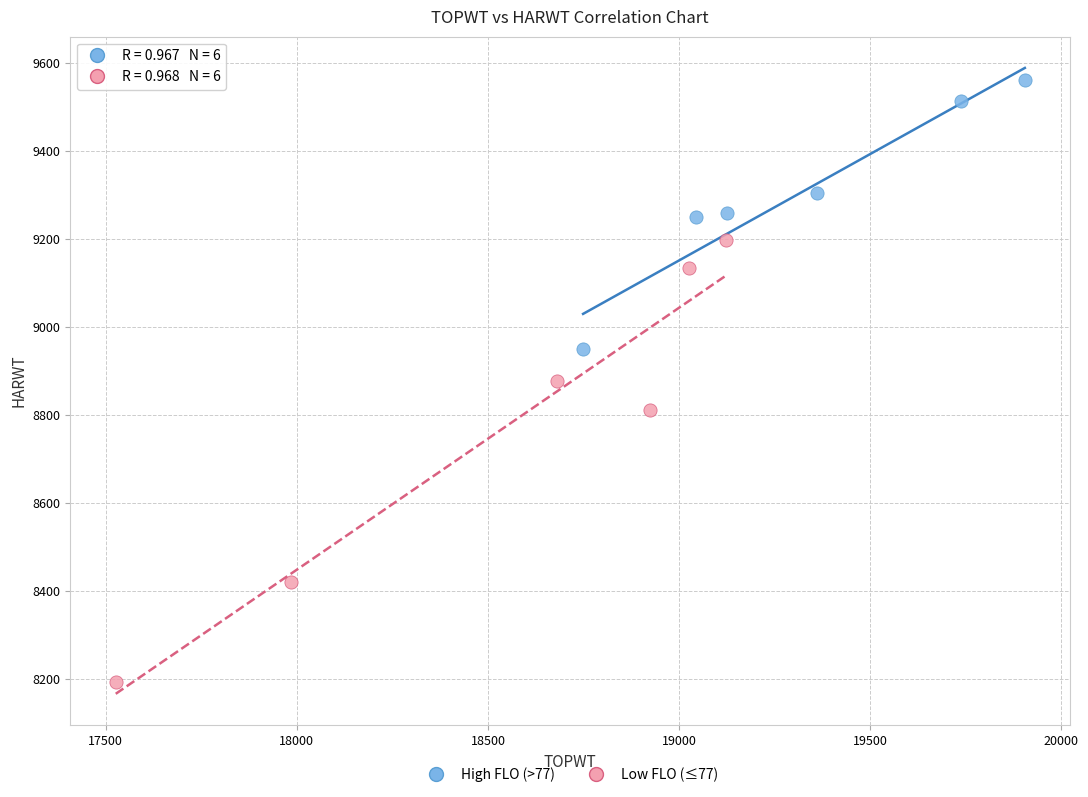

Which series reaches the minimum Y coordinate?

Low FLO (≤77)